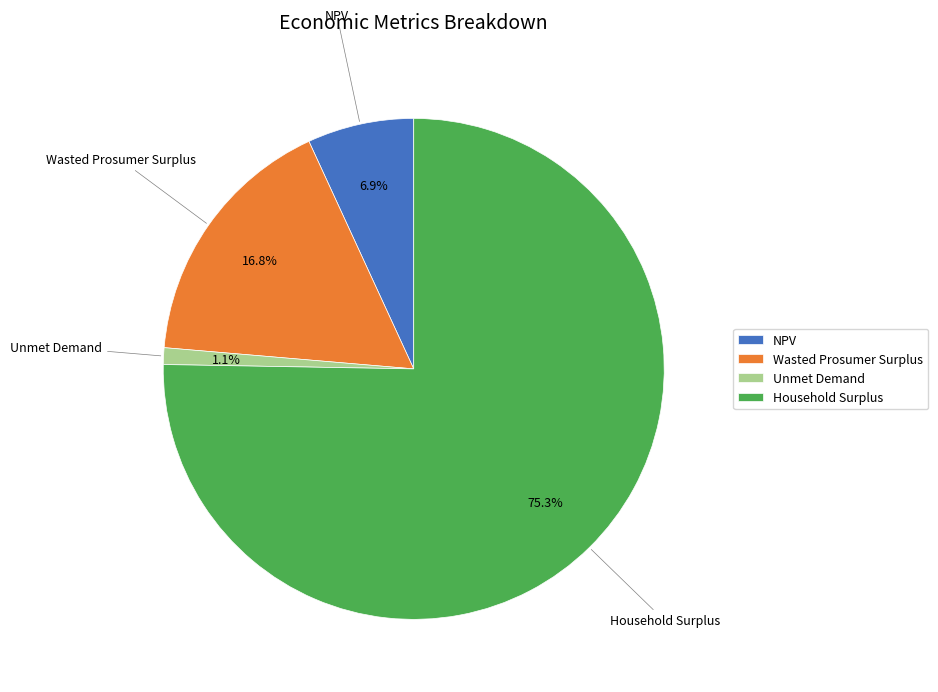

To the nearest percent, what portion does NPV represent?

7%